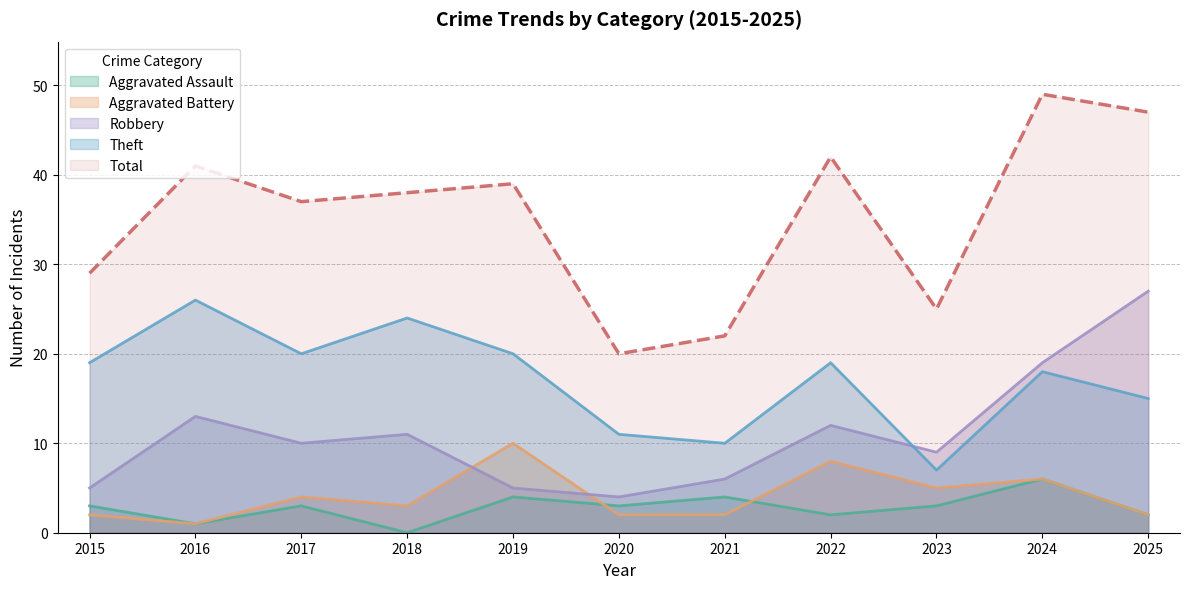

At how many categories does at least one series exceed 41?

3